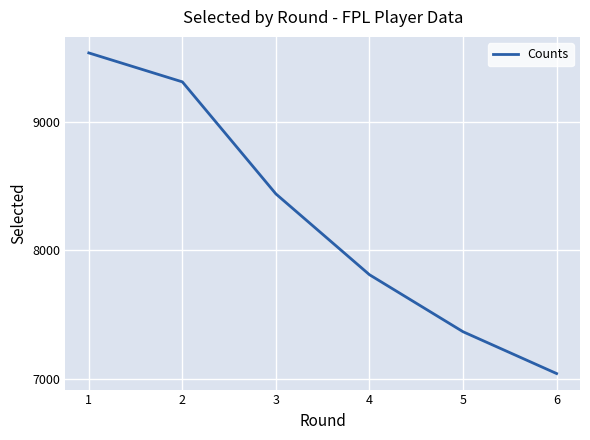

Reading left to right, transcribe all the data shown in this chart.

1=9534	2=9309	3=8438	4=7810	5=7367	6=7042